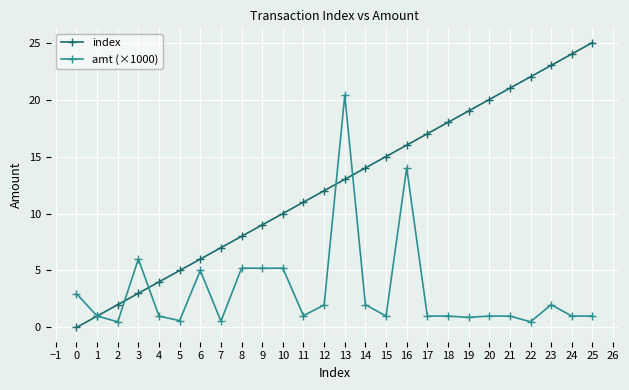

The index series shows 32.9 at 22. True or false?

False